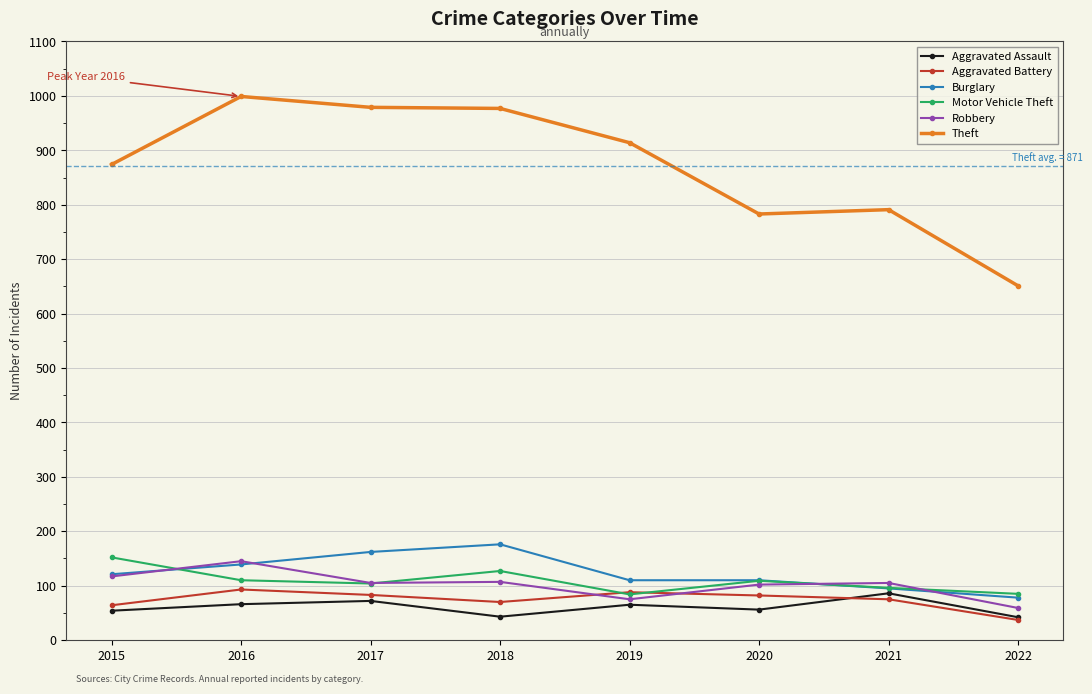

What is the difference between the second highest and second lowest values in the Burglary series?

67